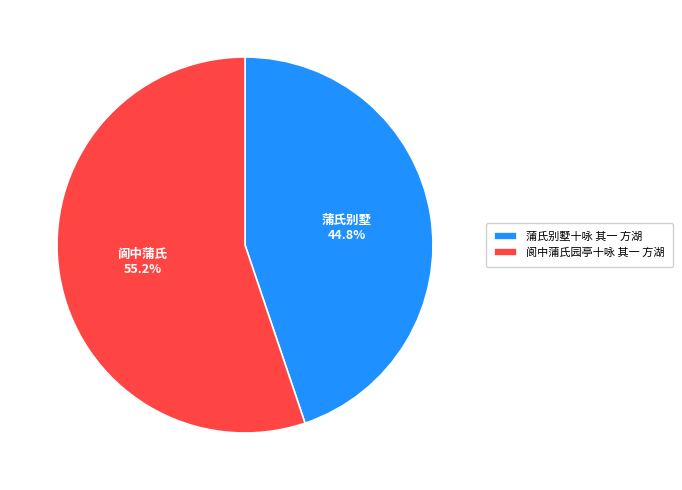

Approximately how many times larger is the value at 蒲氏别墅十咏 其一 方湖 compared to 阆中蒲氏园亭十咏 其一 方湖?

0.8